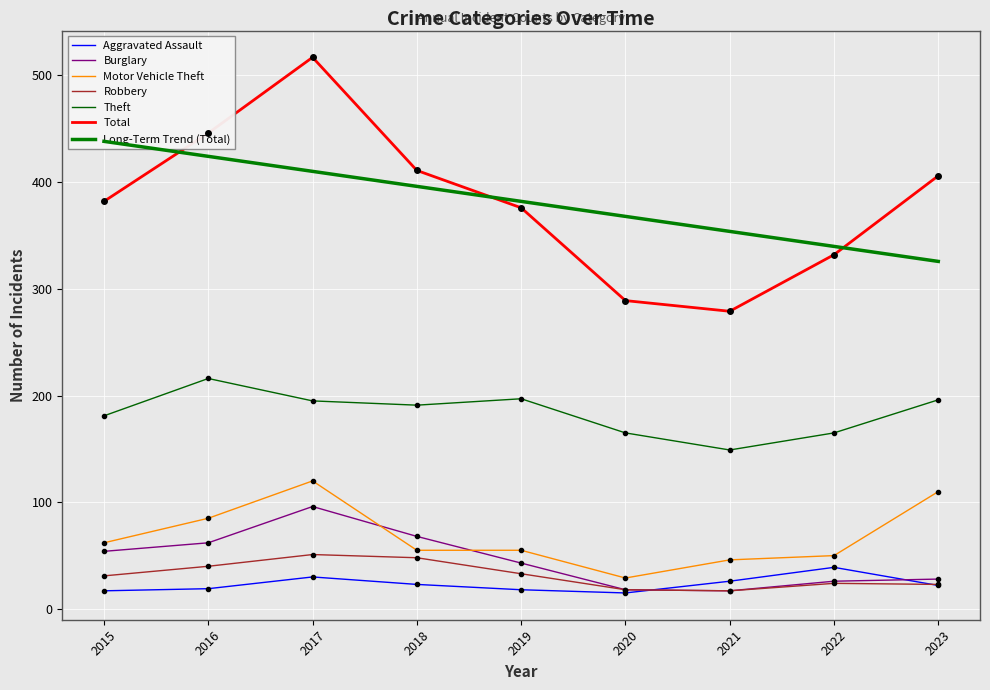

Is this an area chart (filled region under the line)?

No